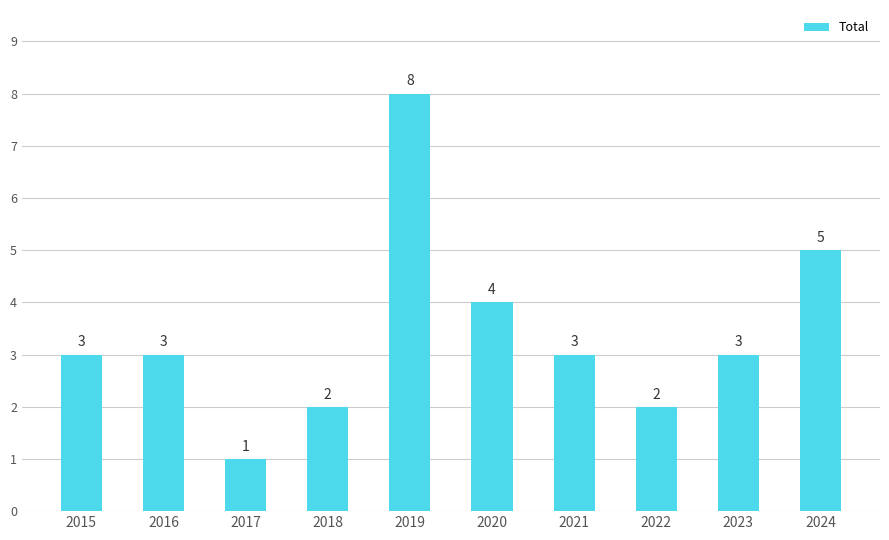

How many bars are there in total?

10